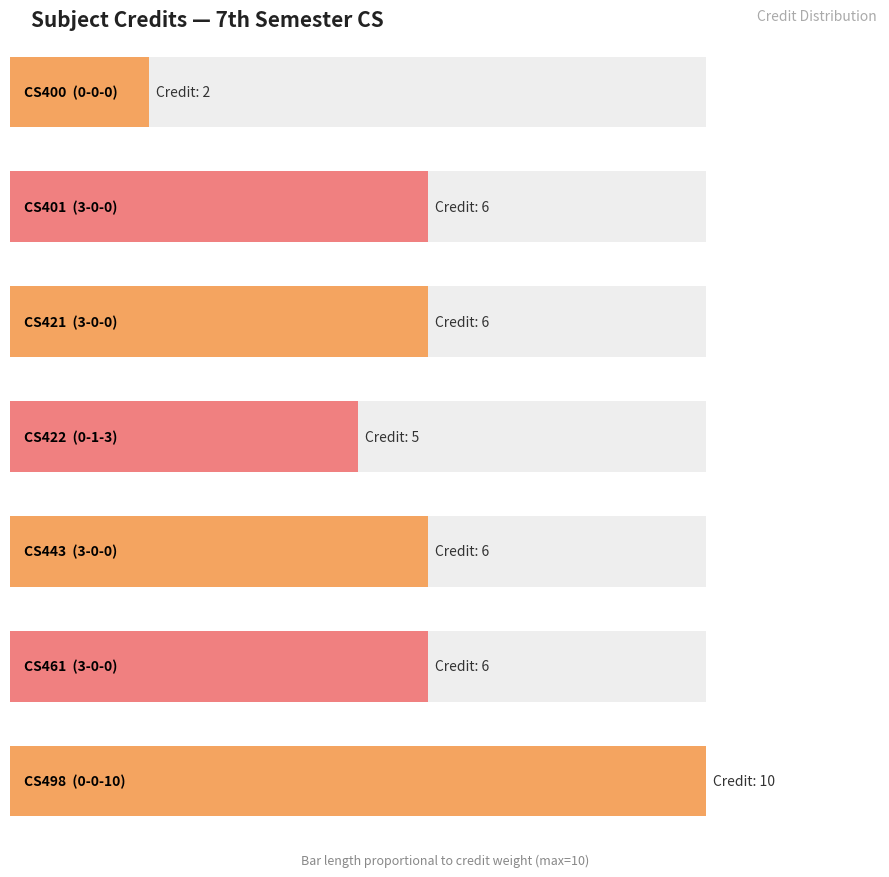

List the labels in order of value, smallest first.

CS400
0-0-0, CS422
0-1-3, CS401
3-0-0, CS421
3-0-0, CS443
3-0-0, CS461
3-0-0, CS498
0-0-10